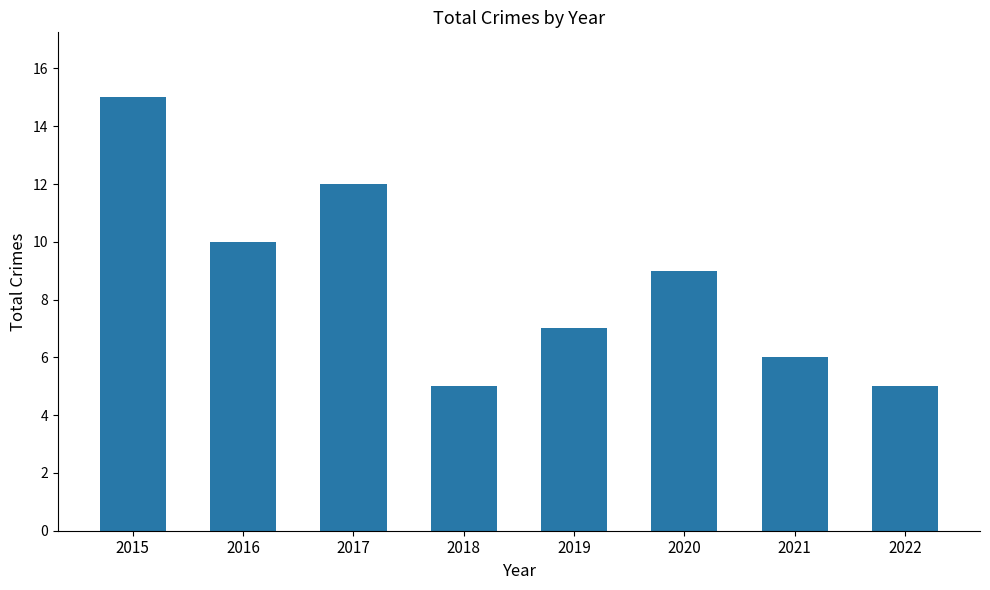

At which category does the chart reach its peak across all series?

2015